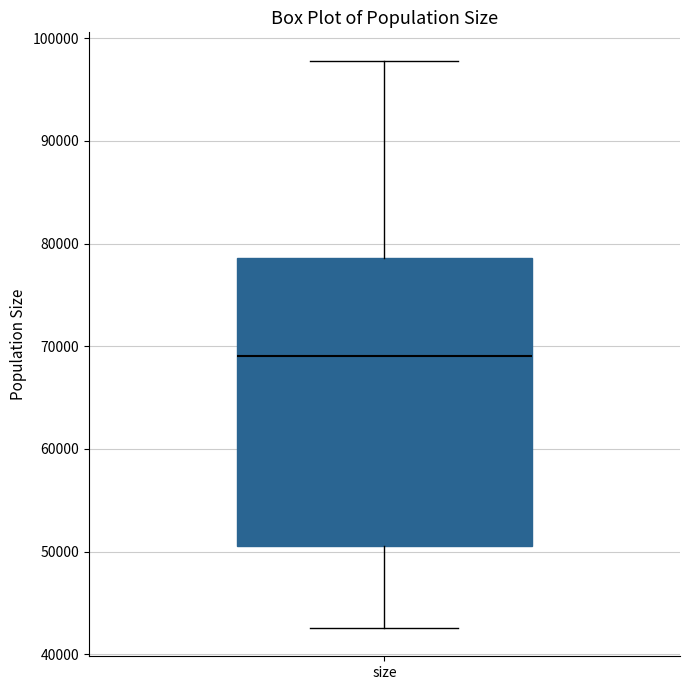

Read this box plot against the y-axis: the position of the median line, the range covered by the box, and the ends of both whiskers. The values are not printed on the chart, so give them approximately, as read against the axis.

median 69000, box 51000 to 79000, whiskers 43000 to 98000